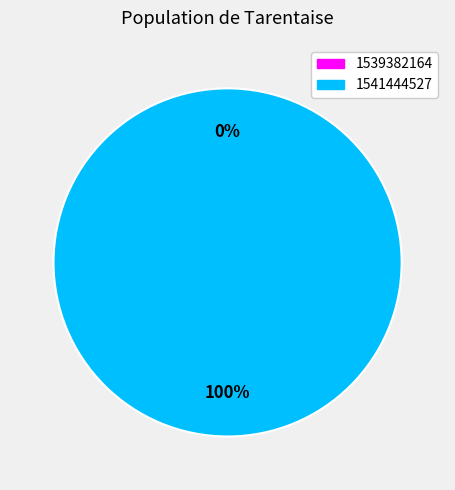

True or false: 1539382164 accounts for 0% of the total.

True